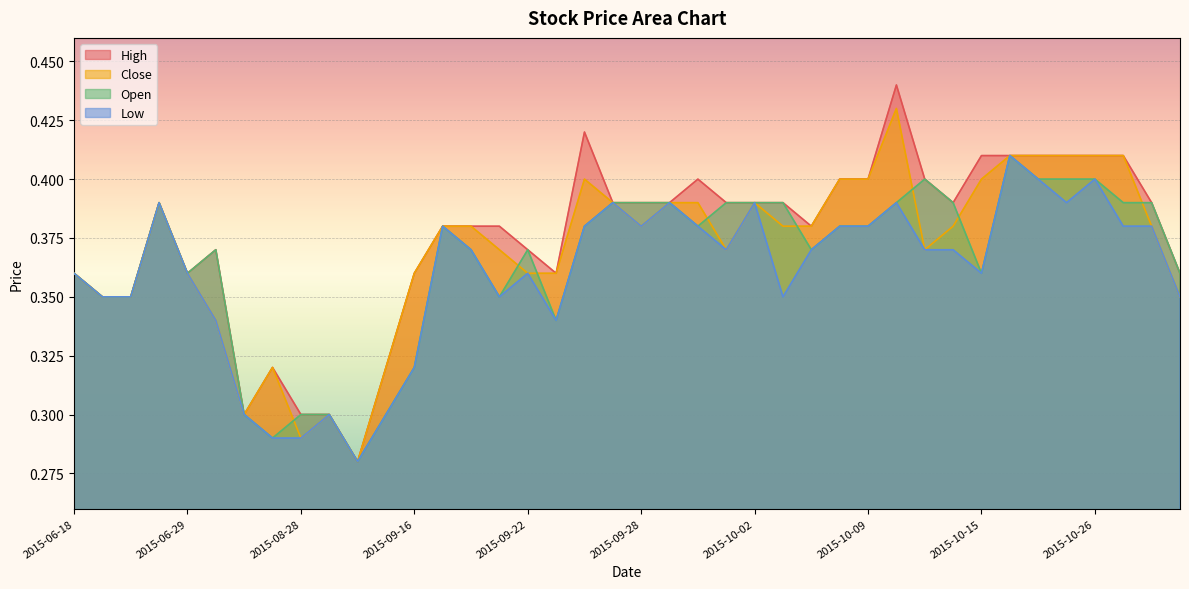

At which category does Open reach its first local peak?

2015-06-26